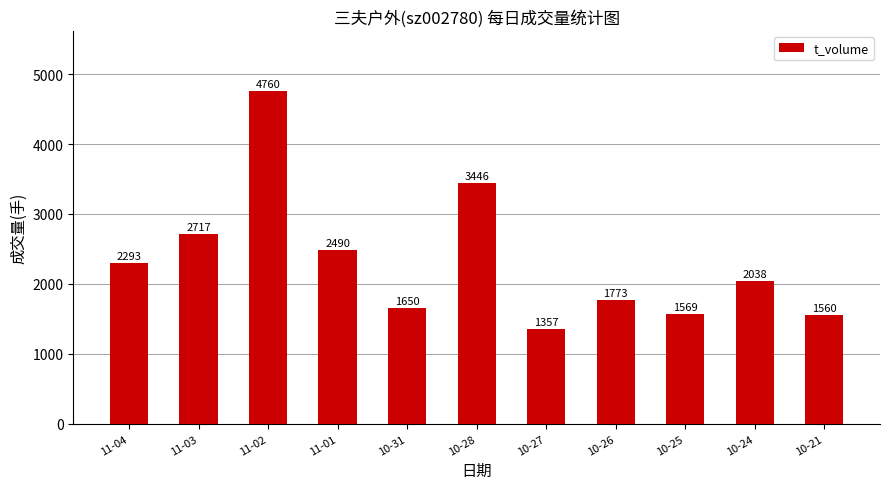

What is the label of the 10th bar from the right?

11-03